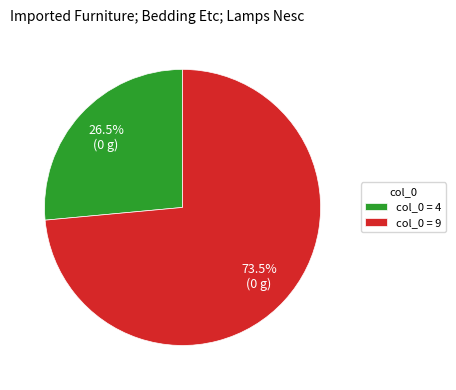

Which slice represents more than half of the pie?

col_0 = 9